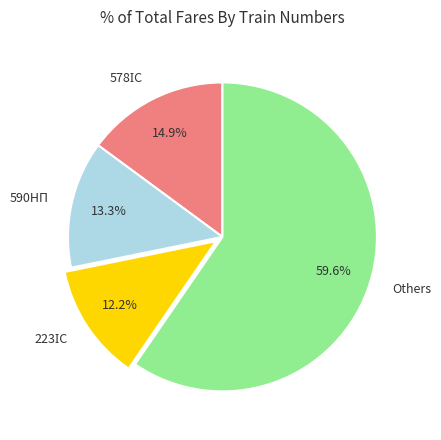

Is there a majority slice in this chart?

Yes